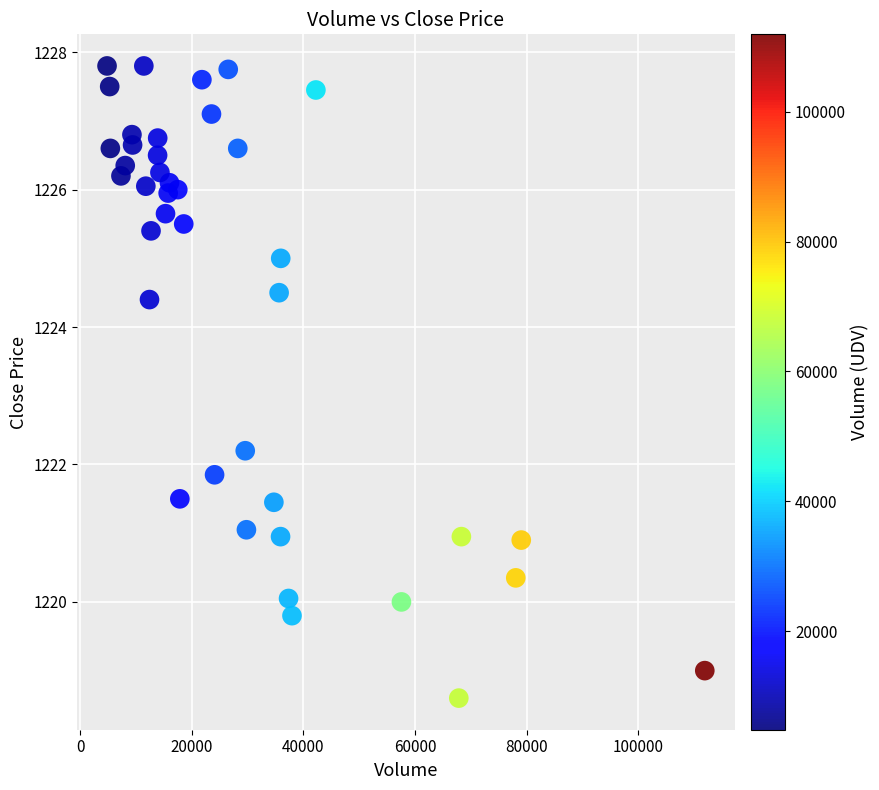

What is the range of X values (max minus min)?

107148.0